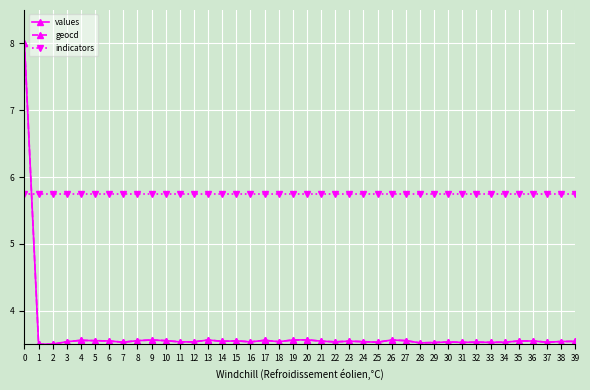

The values series shows 3.5 at 33. True or false?

True